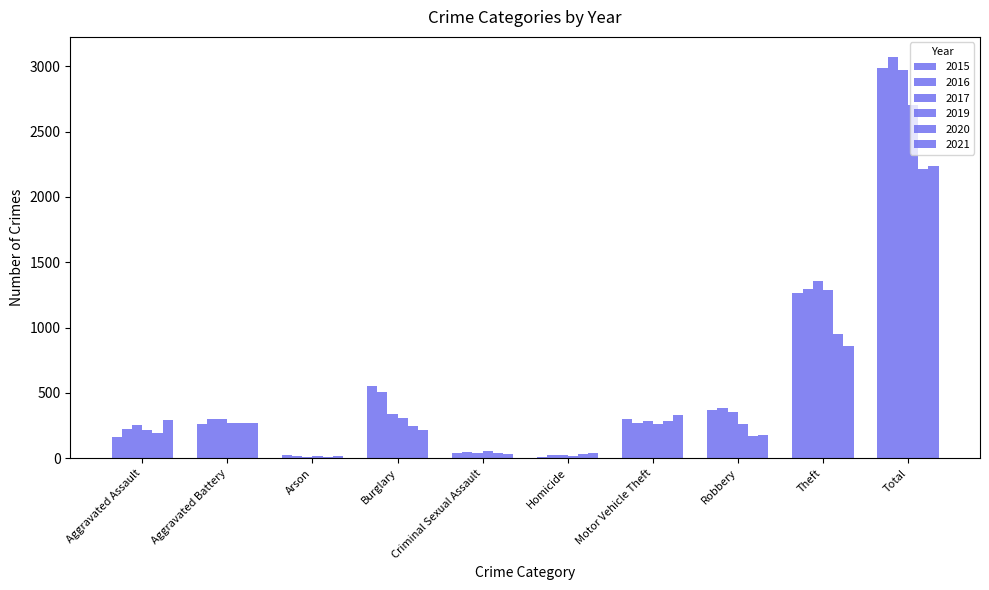

What is the sum of all 2019 values?

5400